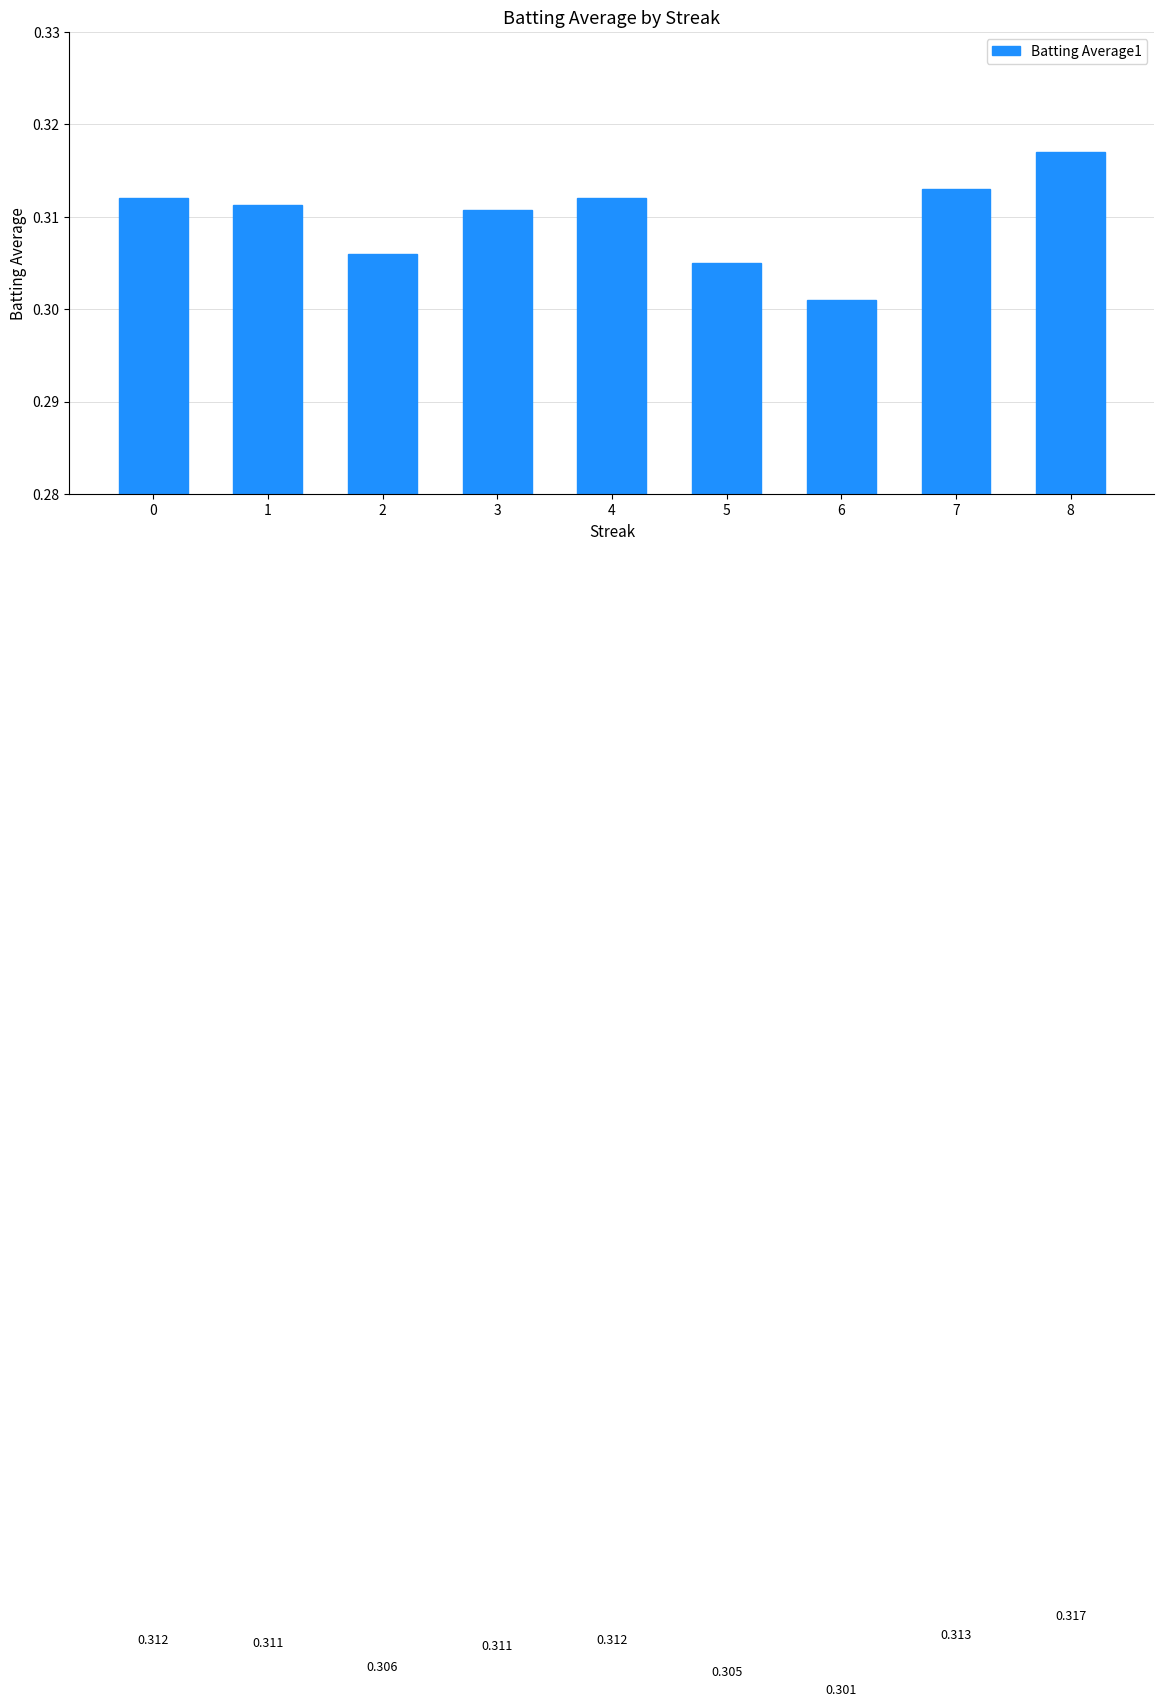

What is the approximate value at 7?

0.3